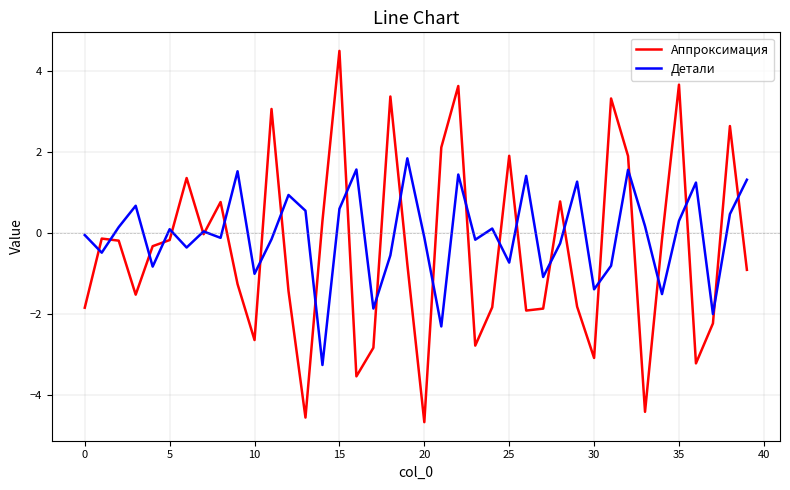

What is the highest value of the Детали series?

1.8